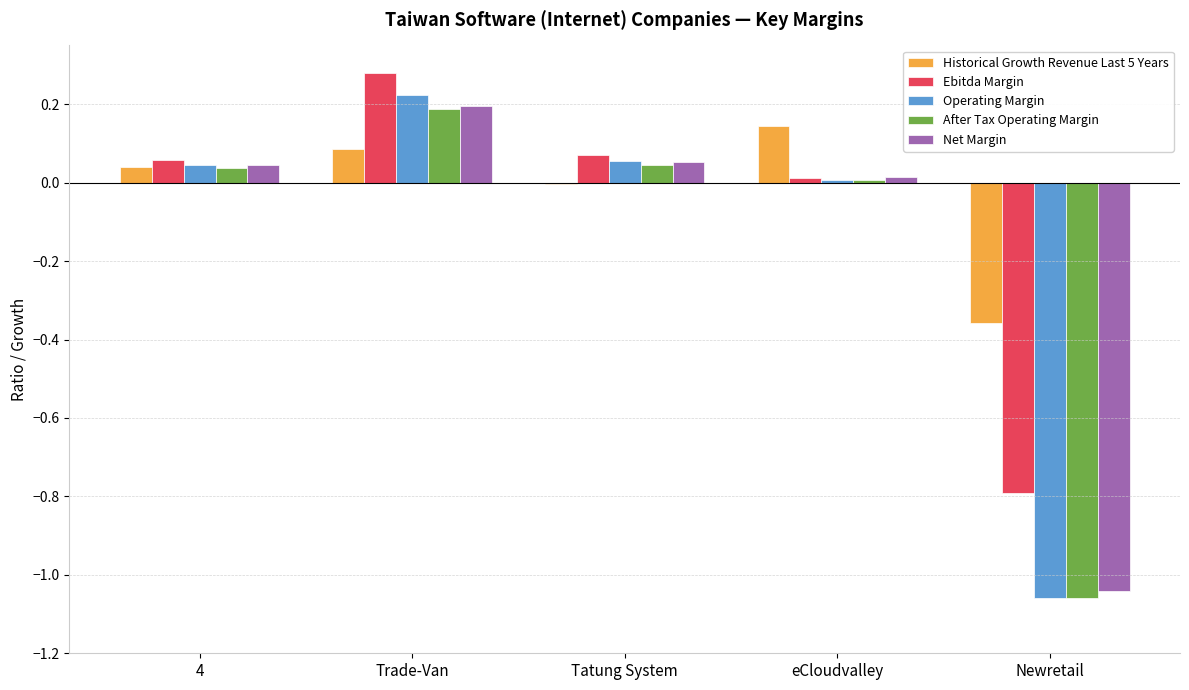

Are the bars grouped side by side (vs. stacked)?

Yes